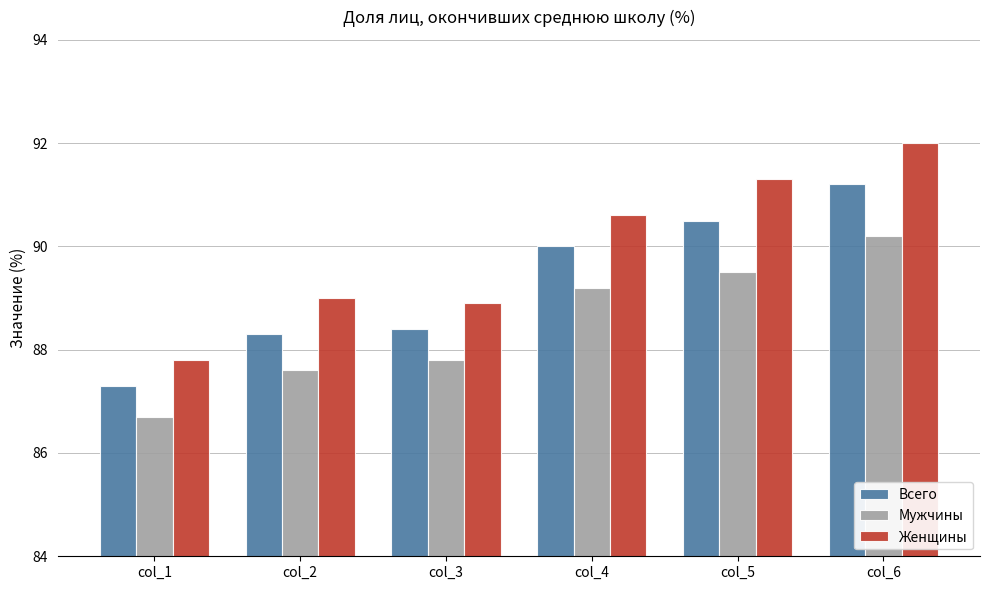

Reading left to right, extract all data points from this chart.

Всего: col_1=87.3	col_2=88.3	col_3=88.4	col_4=90.0	col_5=90.5	col_6=91.2
Мужчины: col_1=86.7	col_2=87.6	col_3=87.8	col_4=89.2	col_5=89.5	col_6=90.2
Женщины: col_1=87.8	col_2=89.0	col_3=88.9	col_4=90.6	col_5=91.3	col_6=92.0